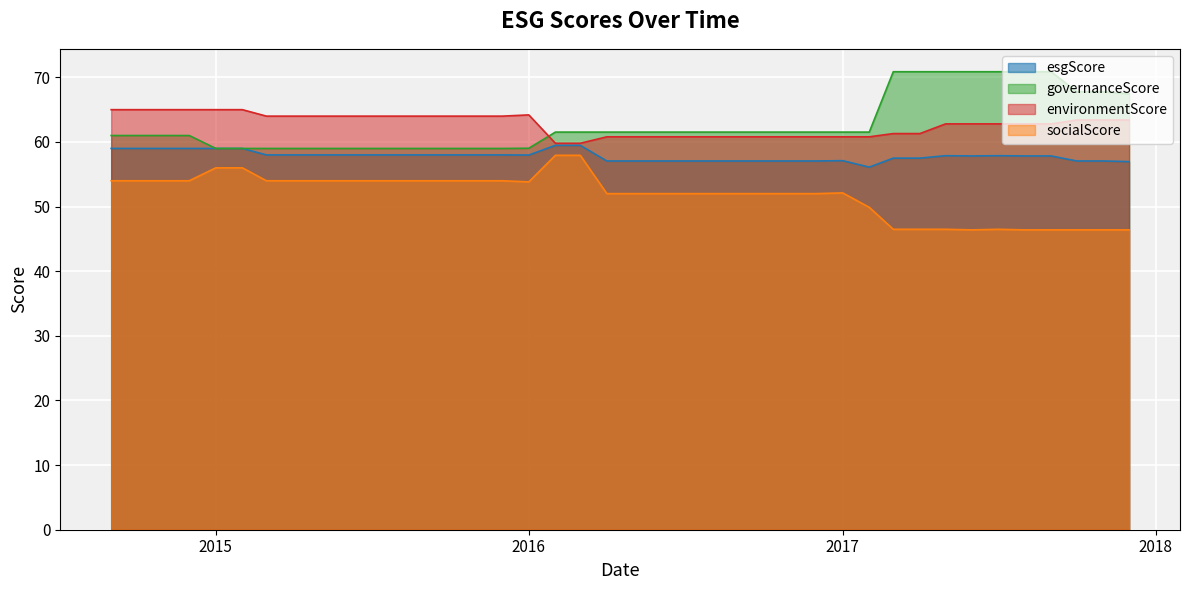

What is the difference between the maximum and minimum values in the socialScore series?

11.5